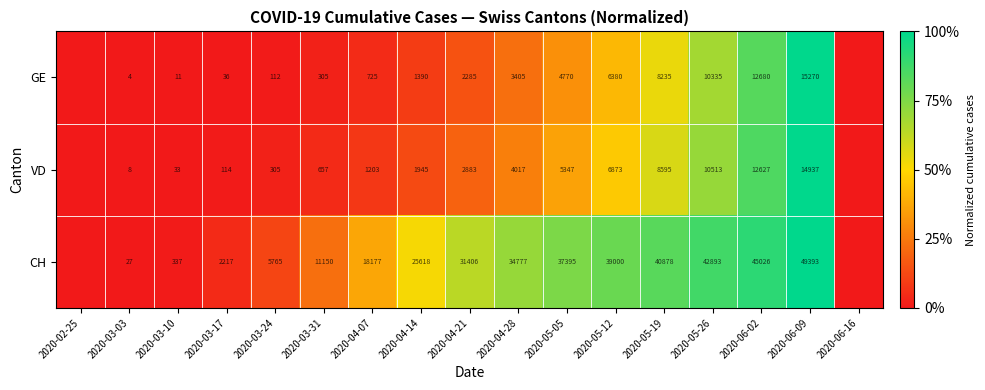

Is the value of CH at 2020-03-17 greater than the value of VD at 2020-04-21?

No